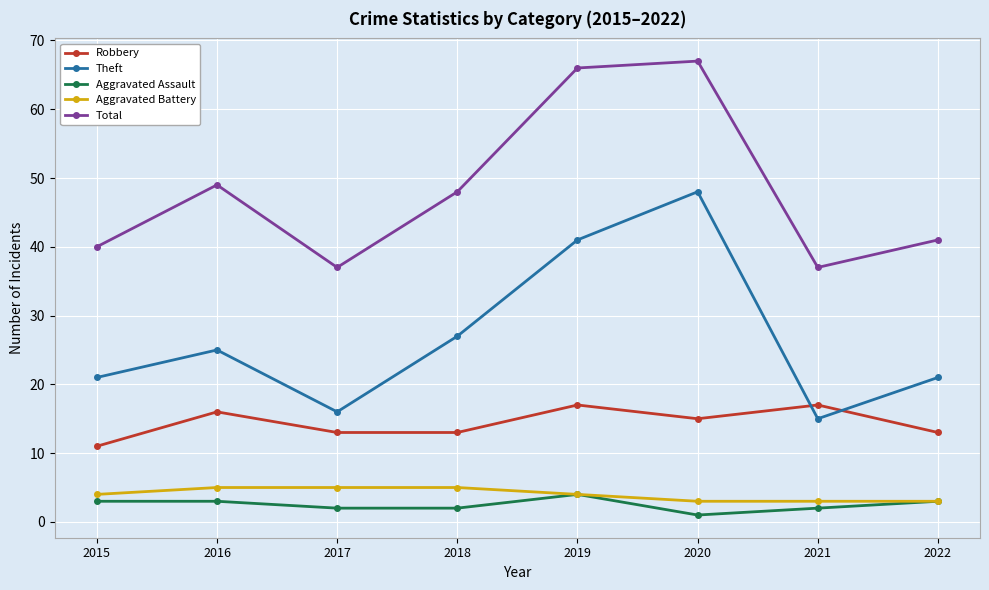

What is the average value of the Aggravated Battery series?

4